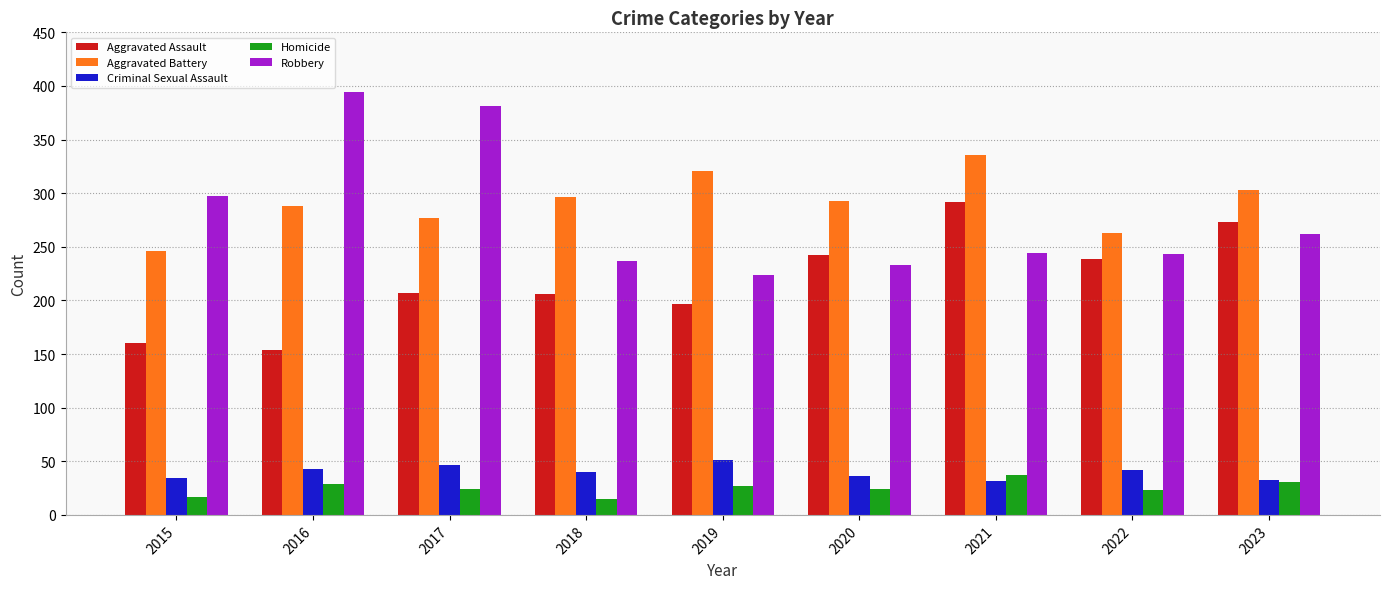

Rank the series at 2019 from lowest to highest value.

Homicide, Criminal Sexual Assault, Aggravated Assault, Robbery, Aggravated Battery